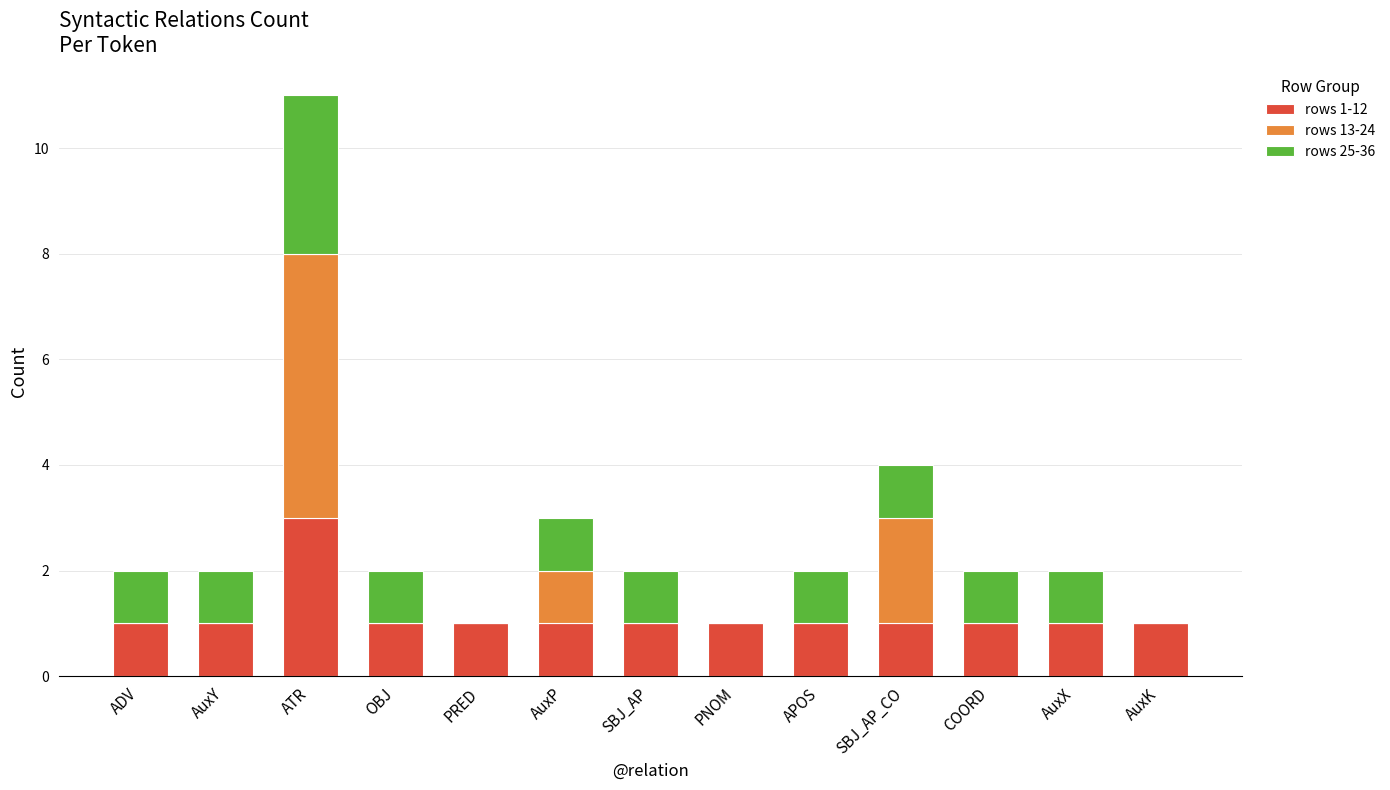

At which category is the sum across all series the highest?

ATR